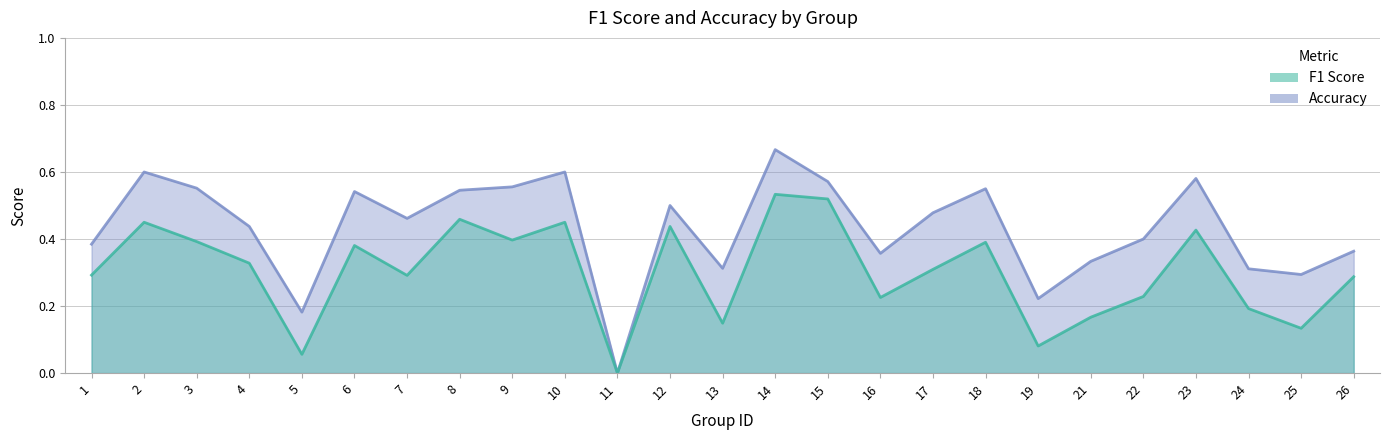

What is the sum of the f1 values at 5 and 13?

0.2